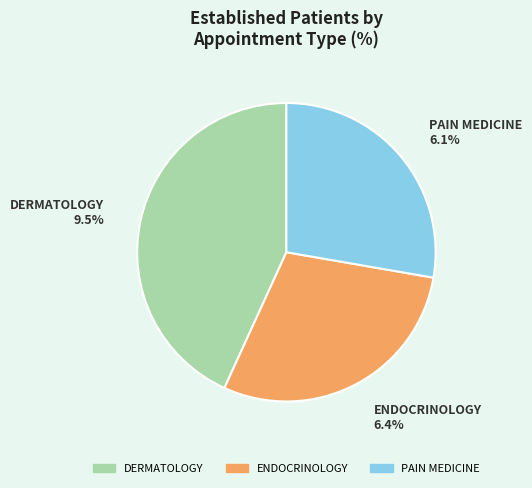

What is the change in value from DERMATOLOGY to ENDOCRINOLOGY?

-3.1